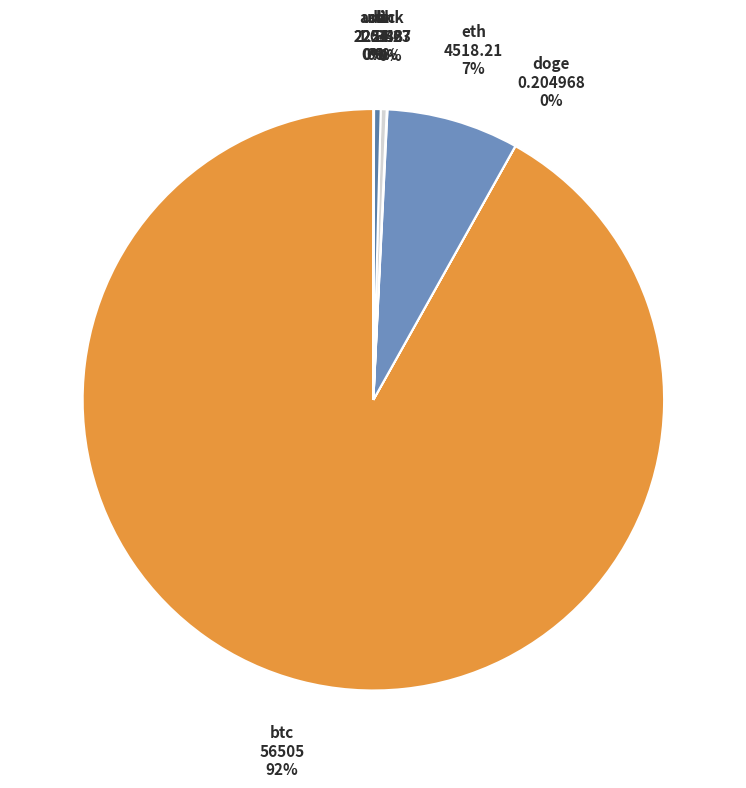

To the nearest percent, what is the average slice percentage?

12%